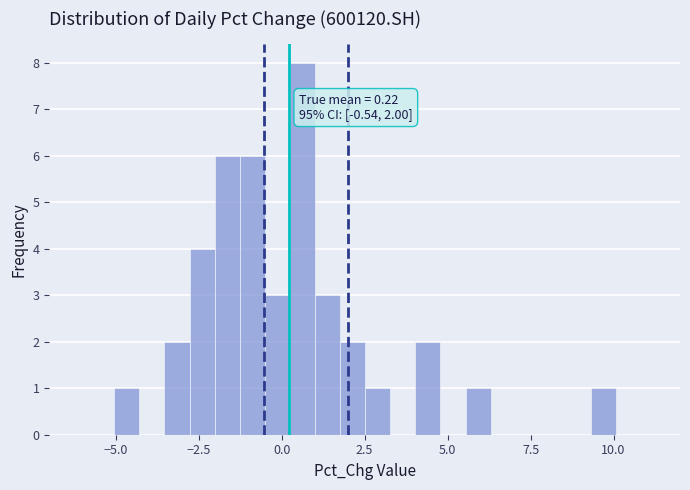

Read against the x-axis, roughly where is the centre of the tallest bar?

0.5